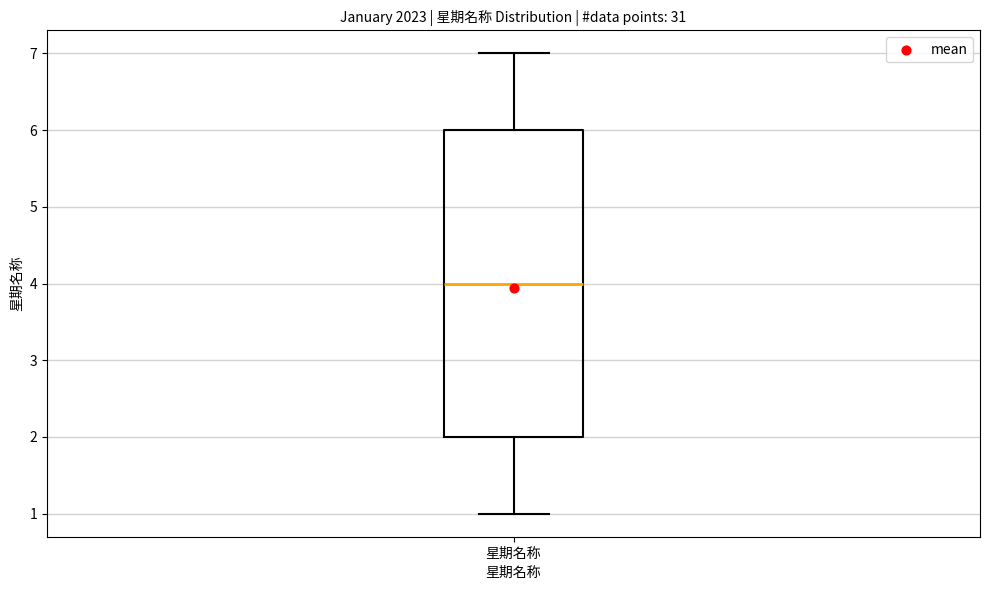

Read this box plot against the y-axis: the position of the median line, the range covered by the box, and the ends of both whiskers. The values are not printed on the chart, so give them approximately, as read against the axis.

median 4, box 2 to 6, whiskers 1 to 7